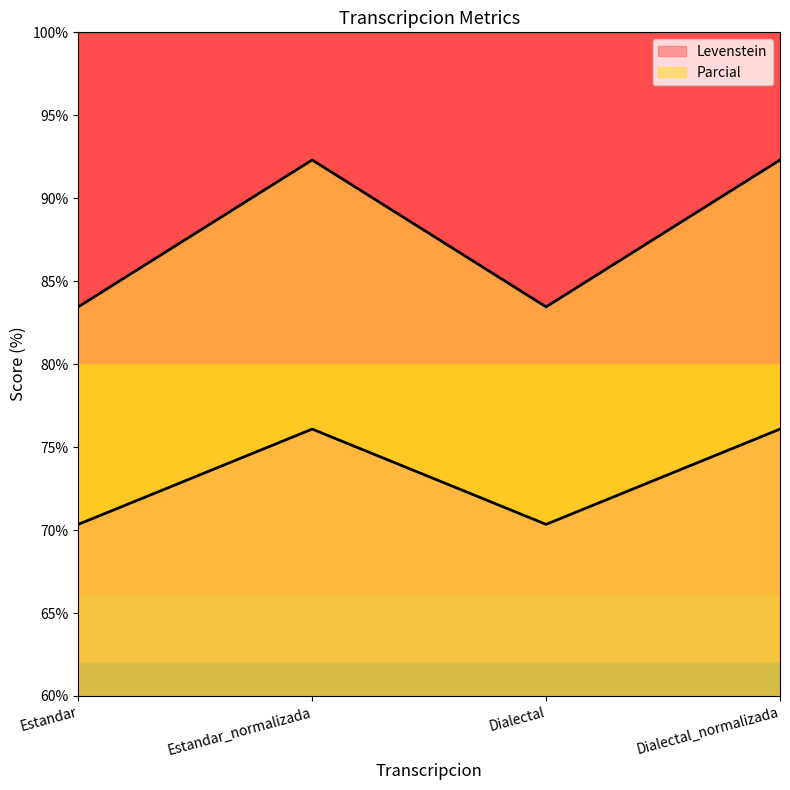

How many data points does each series have?

4